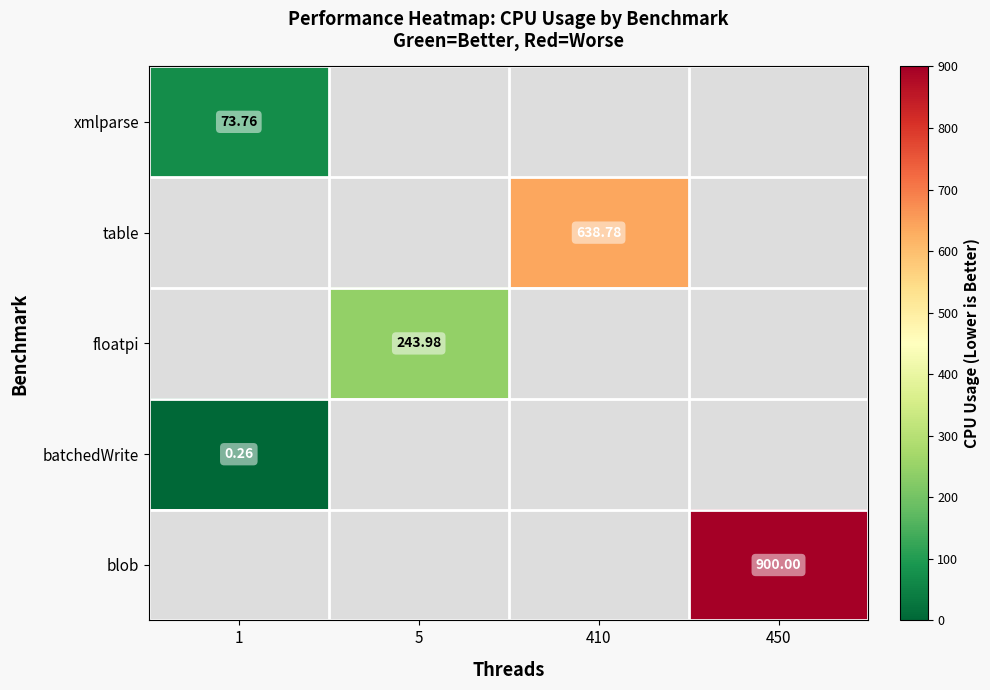

The floatpi series shows 82.4 at 5. True or false?

False